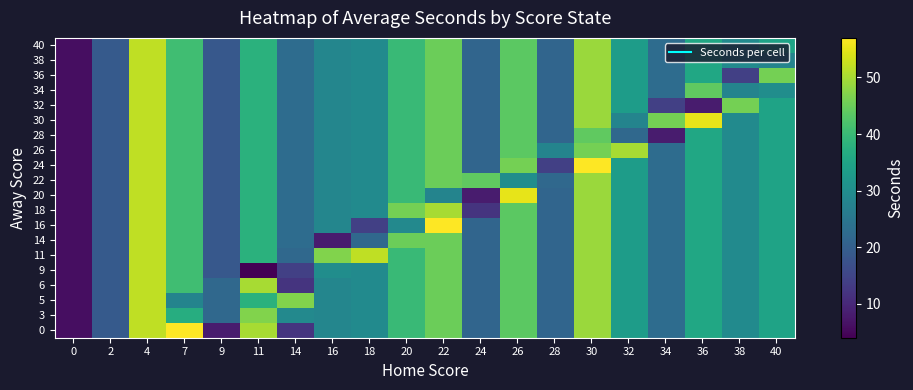

At which category is the sum across all series the highest?

4